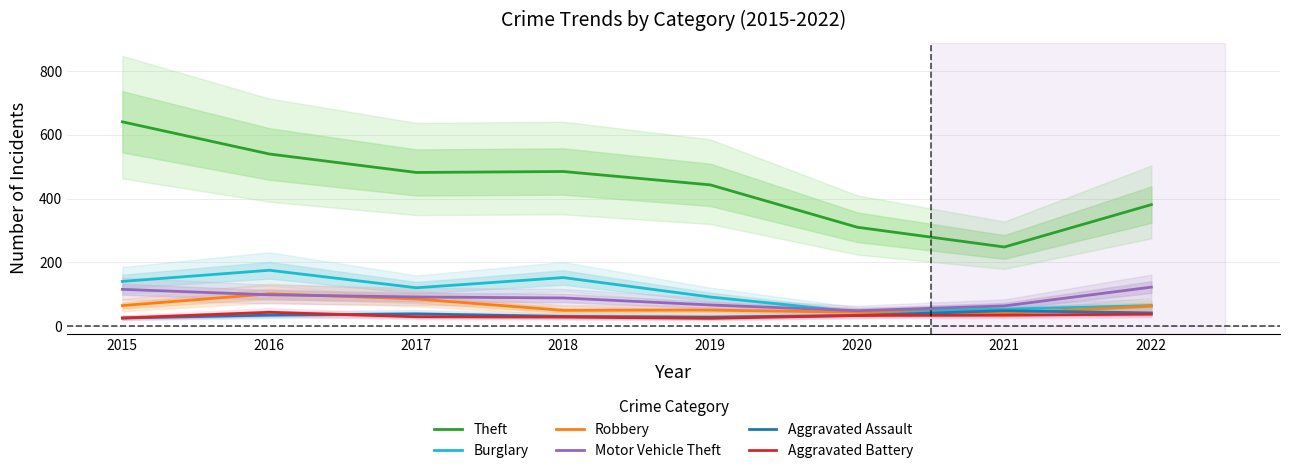

How many lines are shown in the chart?

6